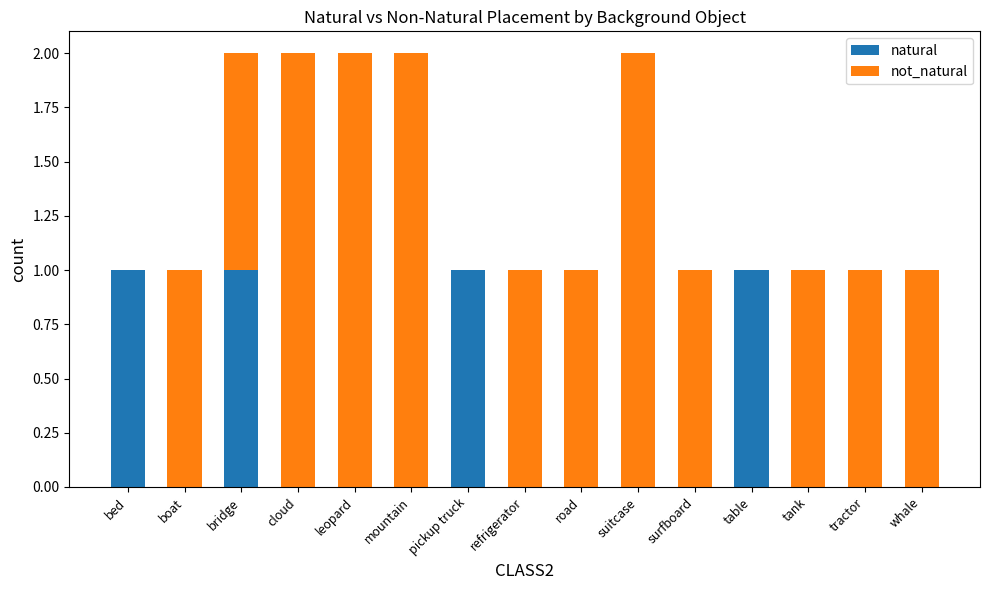

Reading left to right, what are the values for natural?

bed=1	boat=0	bridge=1	cloud=0	leopard=0	mountain=0	pickup truck=1	refrigerator=0	road=0	suitcase=0	surfboard=0	table=1	tank=0	tractor=0	whale=0